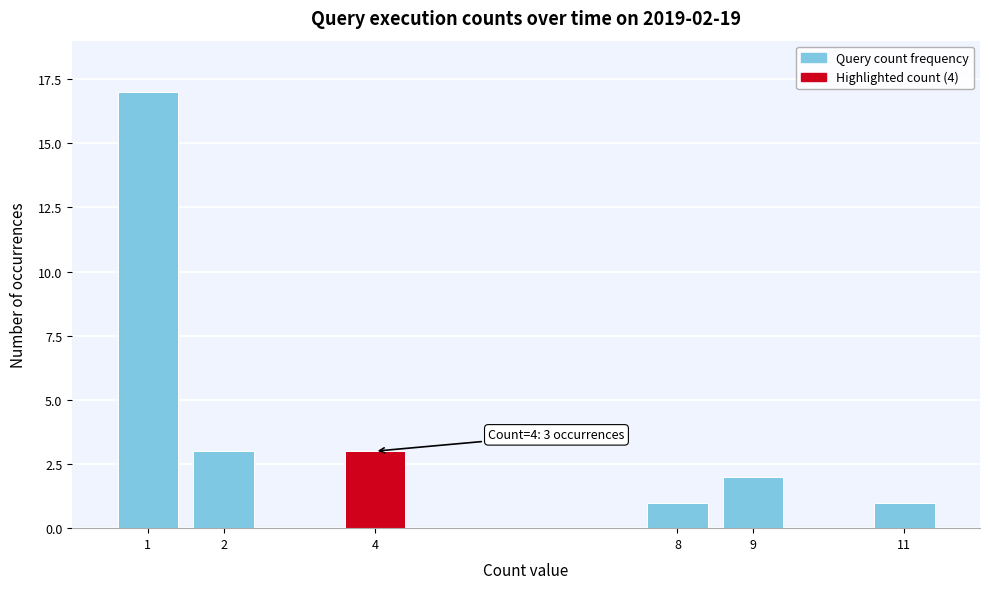

Reading right to left, extract all data points from this chart.

1	2	1	3	3	17